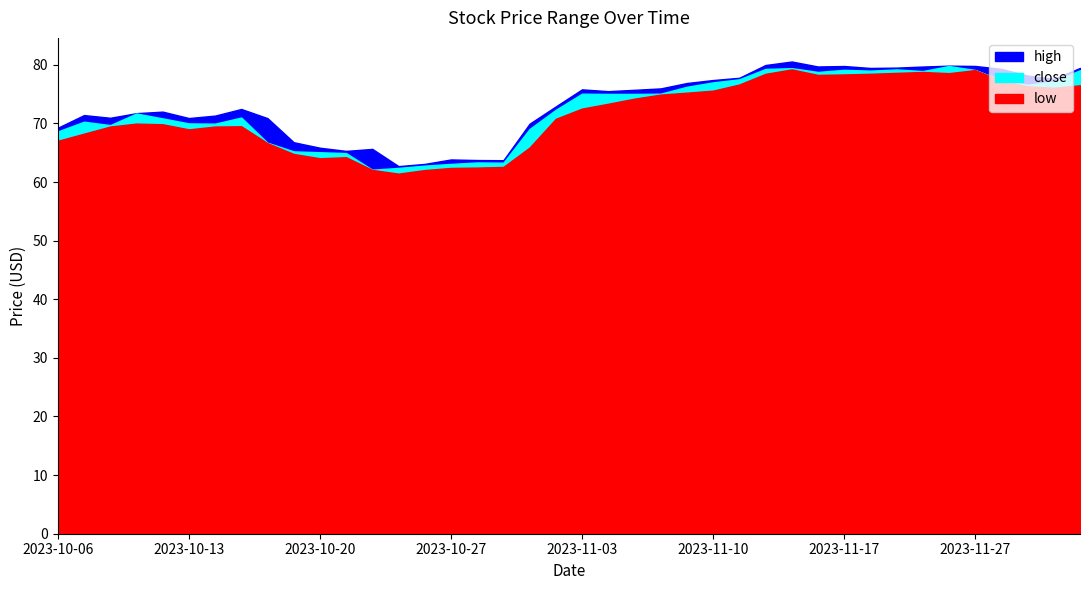

Reading right to left, transcribe all the data shown in this chart.

high: 79.5	77.6	78.2	79.3	79.8	79.8	79.7	79.5	79.5	79.8	79.7	80.6	80.0	77.8	77.4	76.9	76.0	75.7	75.5	75.8	72.9	70.0	63.7	63.8	63.9	63.1	62.7	65.7	65.3	65.8	66.8	70.9	72.5	71.3	70.9	72.0	71.7	71.0	71.4	69.3
close: 79.1	77.2	76.6	77.4	79.1	79.8	78.9	79.2	79.0	79.1	78.8	79.4	79.3	77.5	77.0	76.2	75.1	75.0	75.0	75.1	72.3	69.0	63.3	63.3	63.1	62.8	62.4	62.1	64.9	65.1	65.2	66.7	71.0	70.0	70.0	70.9	71.7	69.7	70.3	68.6
low: 76.5	76.1	76.3	77.3	79.1	78.6	78.8	78.6	78.5	78.3	78.3	79.2	78.5	76.6	75.6	75.2	74.9	74.2	73.3	72.5	70.8	65.9	62.6	62.5	62.4	62.0	61.4	62.1	64.2	64.0	64.8	66.6	69.5	69.5	69.0	69.8	70.0	69.5	68.2	67.0